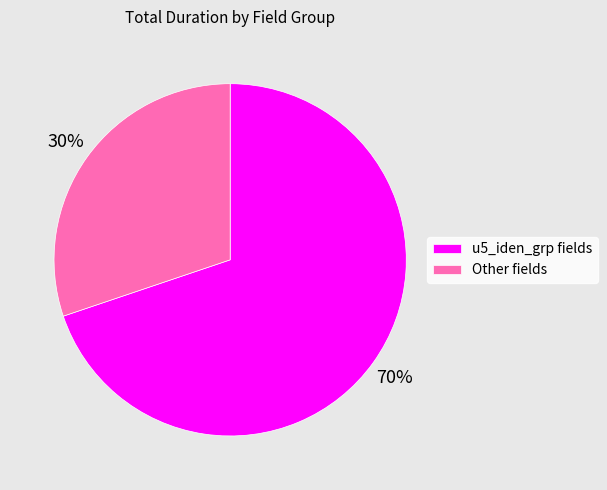

Which has a higher value, u5_iden_grp fields or Other fields?

u5_iden_grp fields